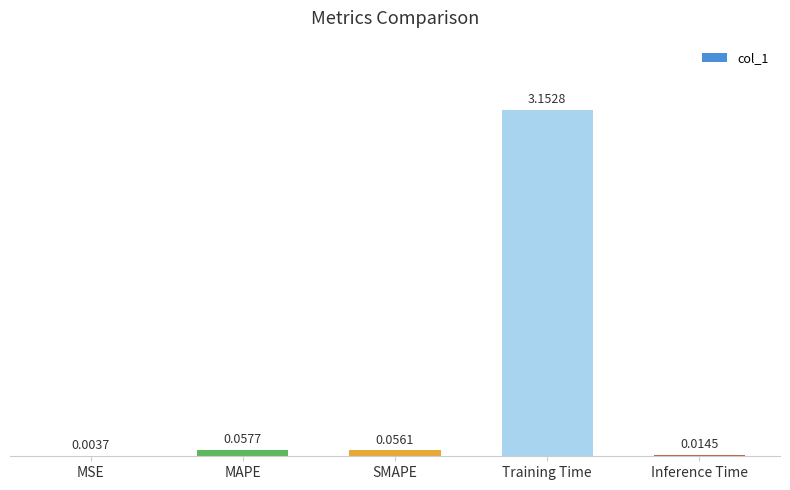

What is the change in value from Training Time to Inference Time?

-3.1